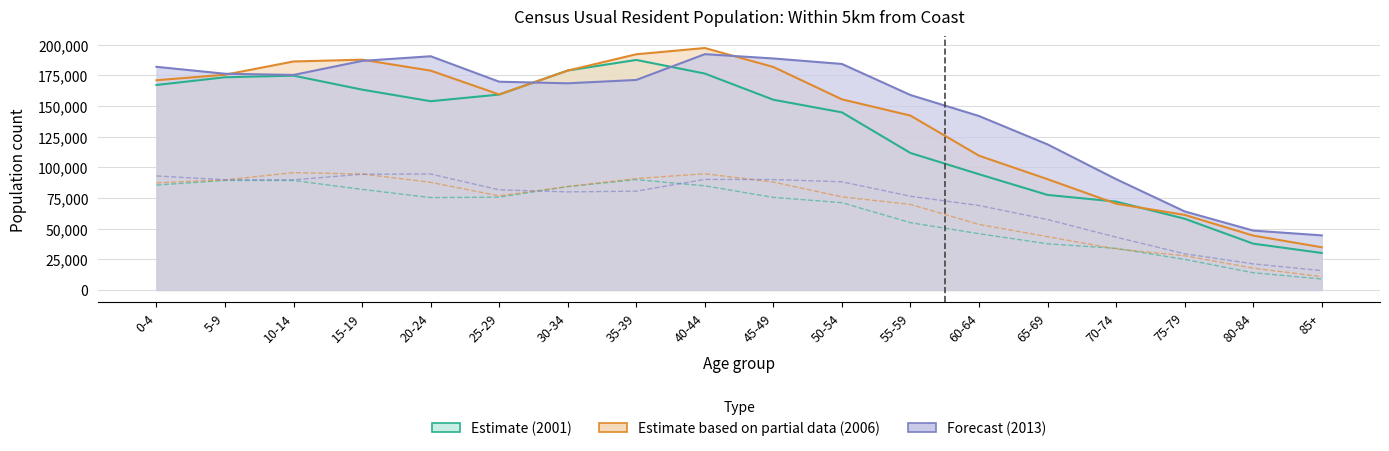

What is the sum of all 2013 Male values?

1284381